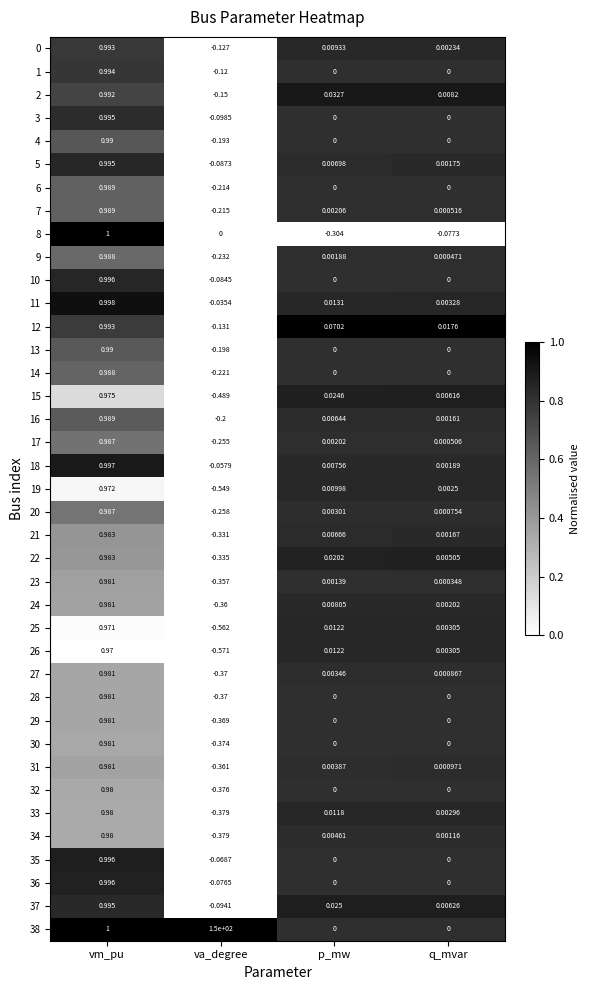

List the labels in order of 25 value, largest first.

vm_pu, p_mw, q_mvar, va_degree